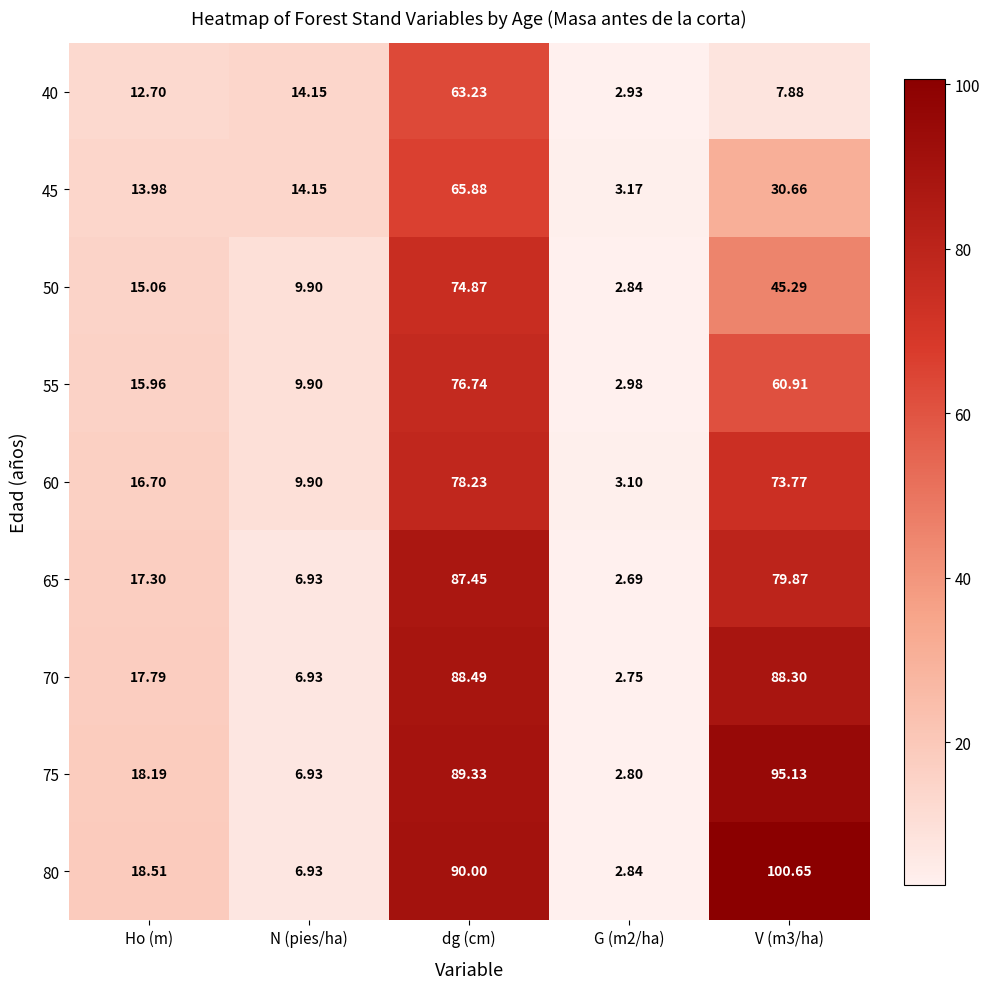

At which label does 55 reach its peak?

dg (cm)